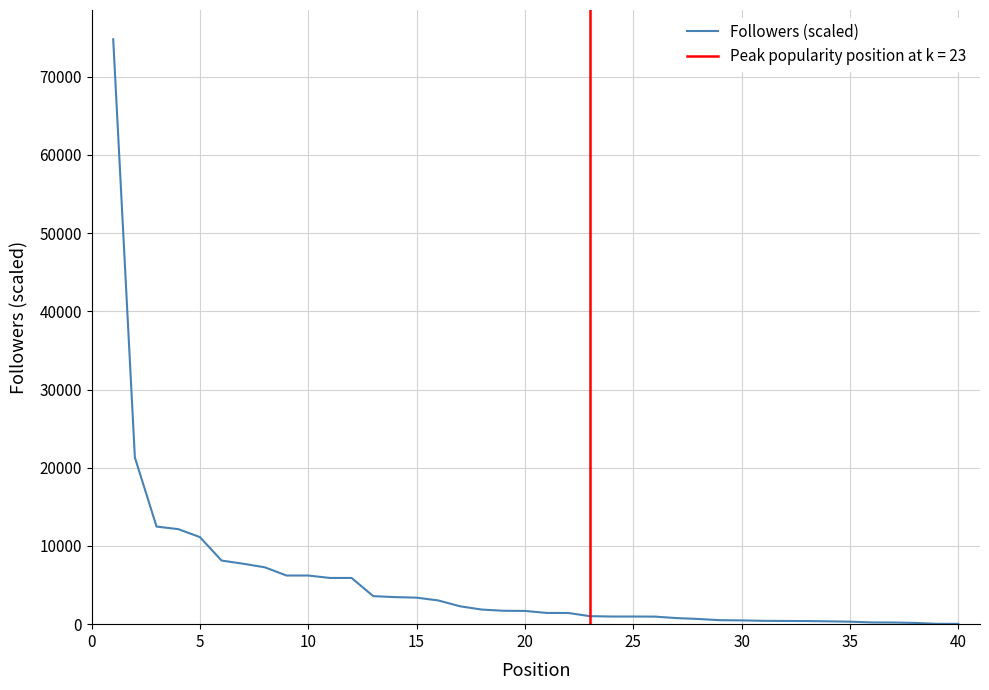

What is the maximum value for Followers (scaled)?

74784.4